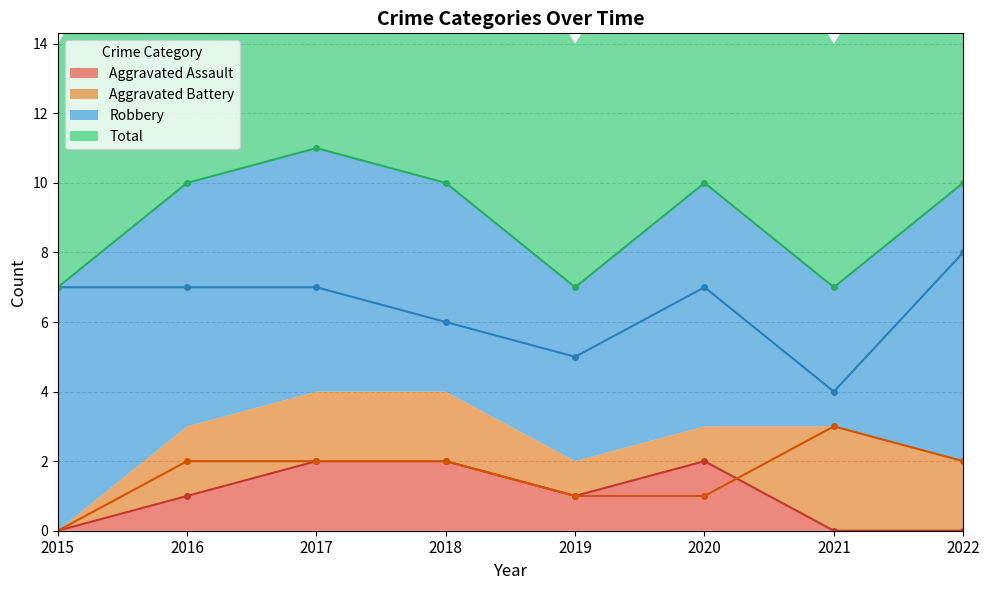

True or false: Aggravated Battery has a value of 3 at 2021.

True